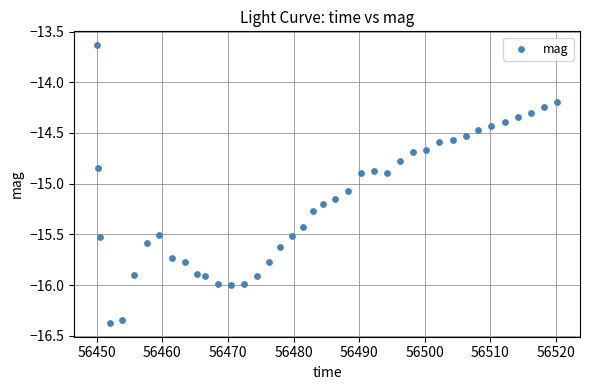

What is the range of X values (max minus min)?

70.1